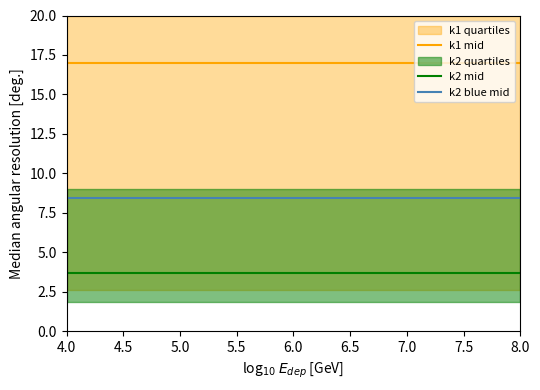

Which series has the largest total across all categories?

k1 mid